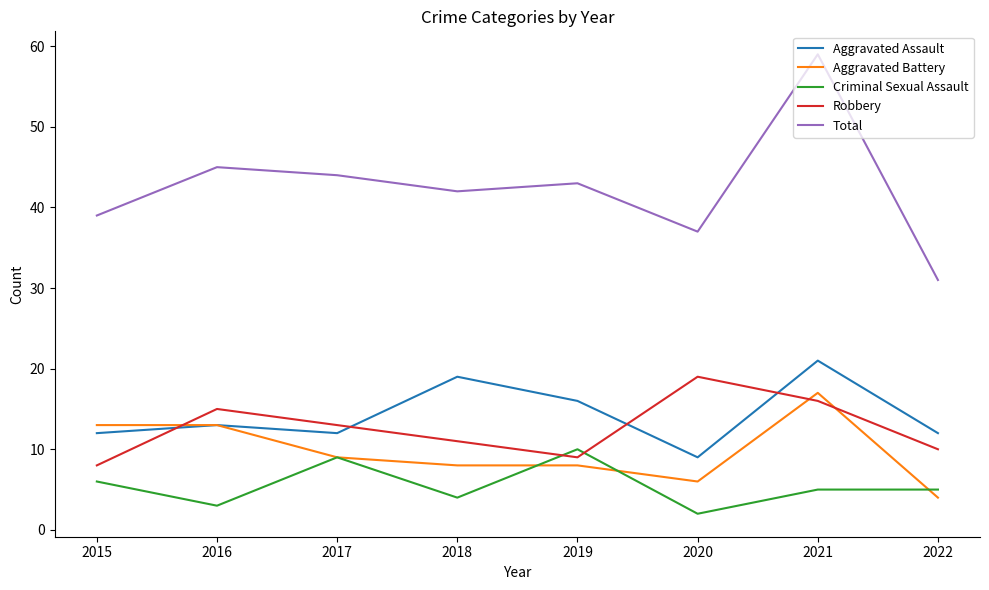

Read the Total value at 2017, to the nearest 10.

40